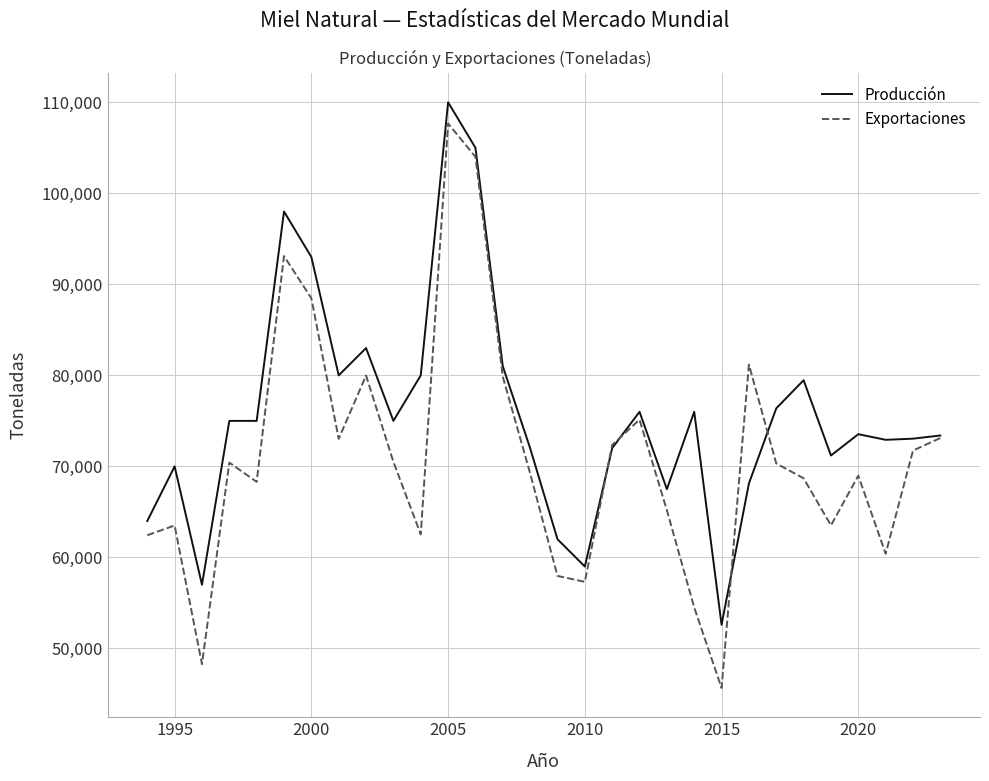

What is the smallest value displayed?

45659.4